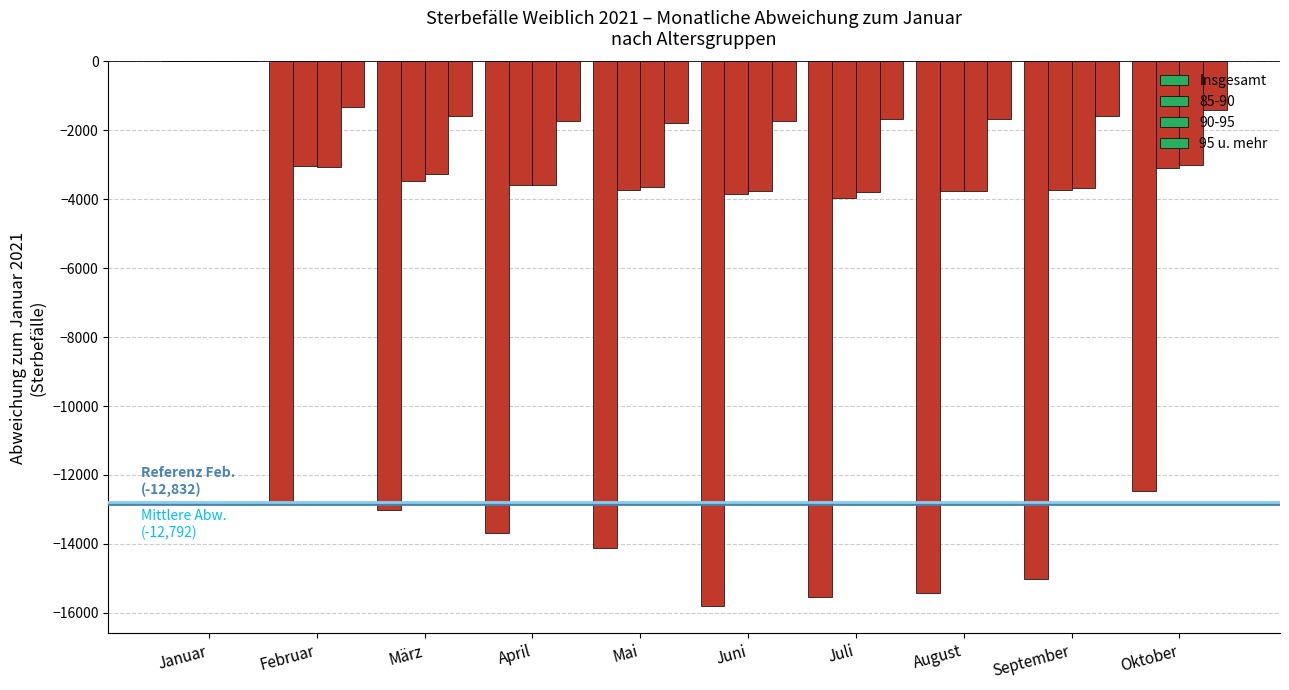

What is the difference between the second highest and second lowest values in the Insgesamt series?

3069